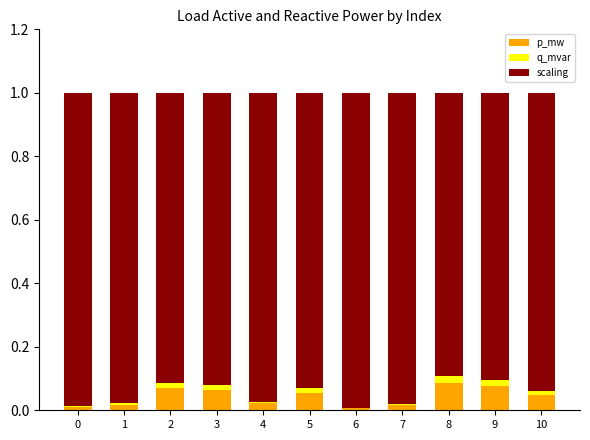

Are the bars horizontal?

No